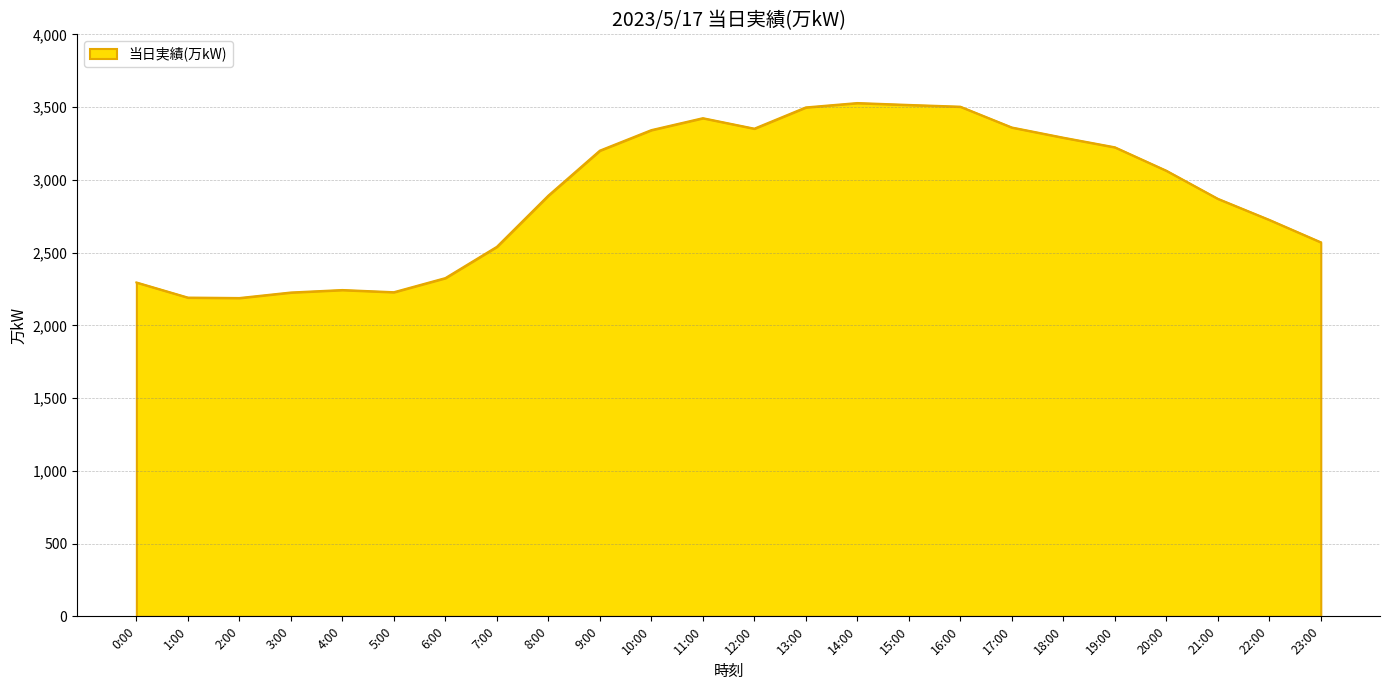

What is the difference between the values at 20:00 and 22:00?

338